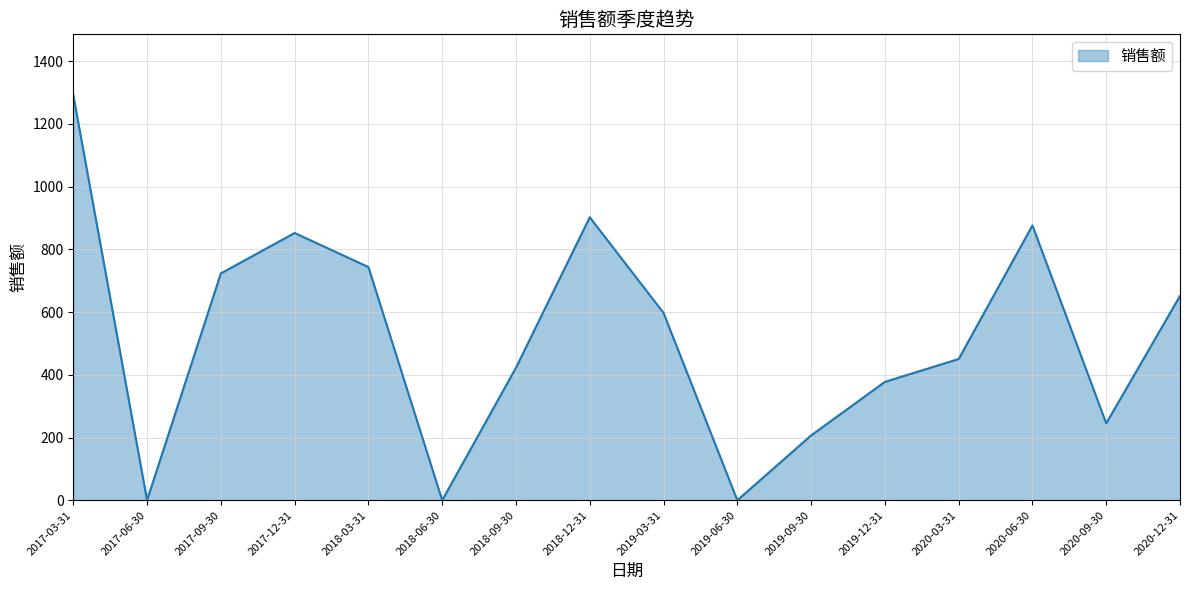

The value at 2018-09-30 is 422.6. True or false?

True